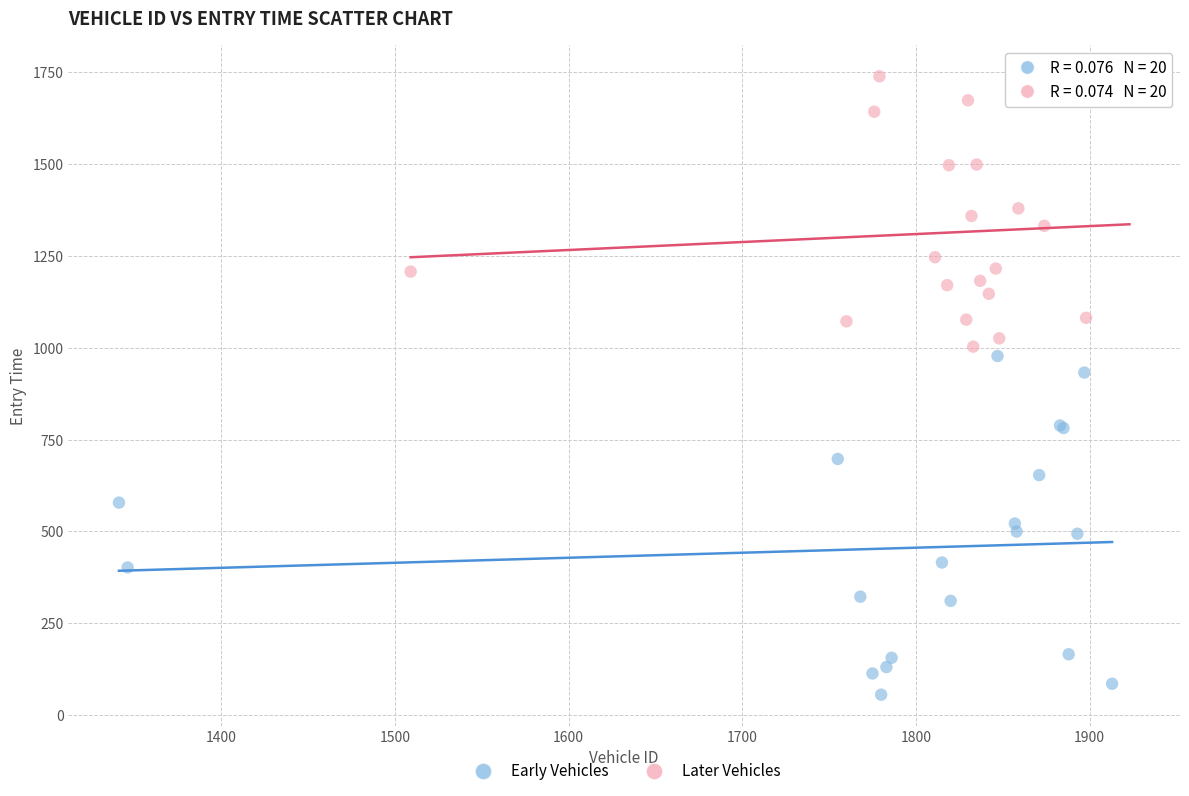

Which series reaches the maximum Y coordinate?

Later Vehicles